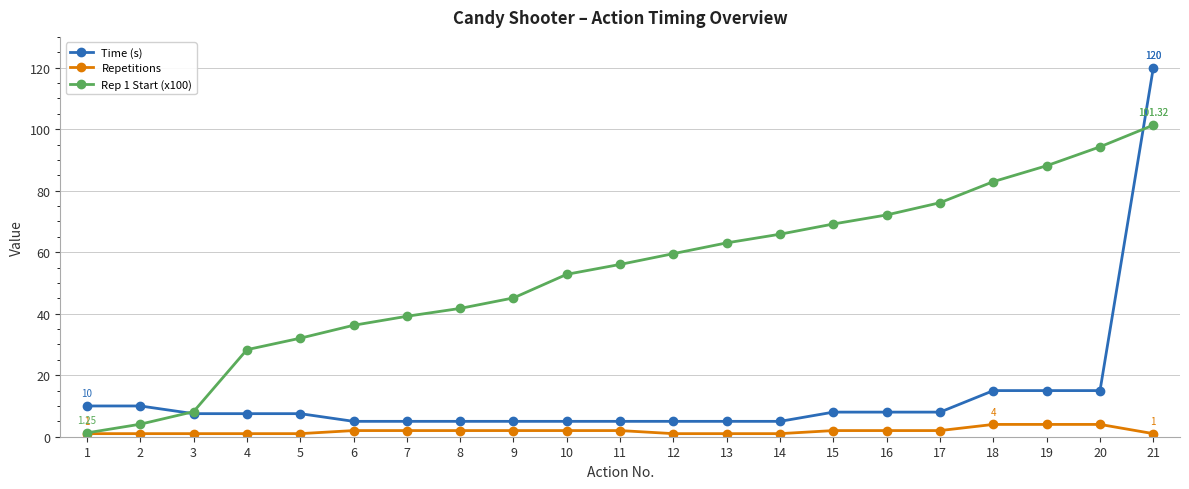

List the labels in order of Rep 1 Start (x100) value, smallest first.

1, 2, 3, 4, 5, 6, 7, 8, 9, 10, 11, 12, 13, 14, 15, 16, 17, 18, 19, 20, 21